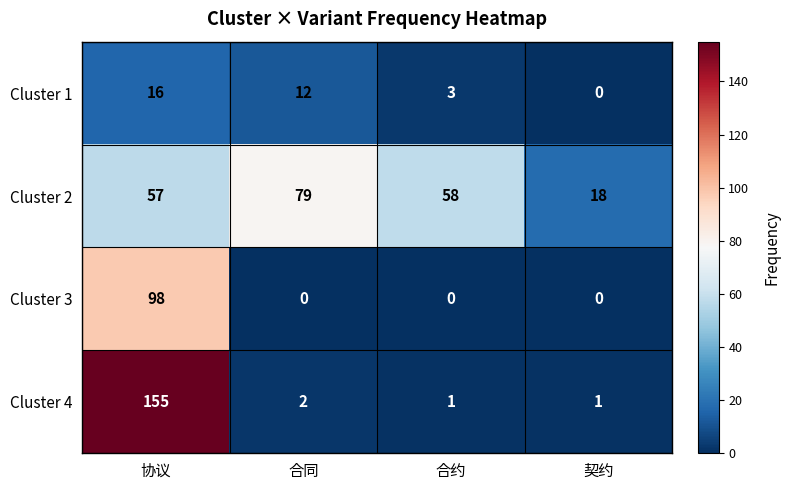

What is the sum of the Cluster 2 values at 契约 and 合约?

76